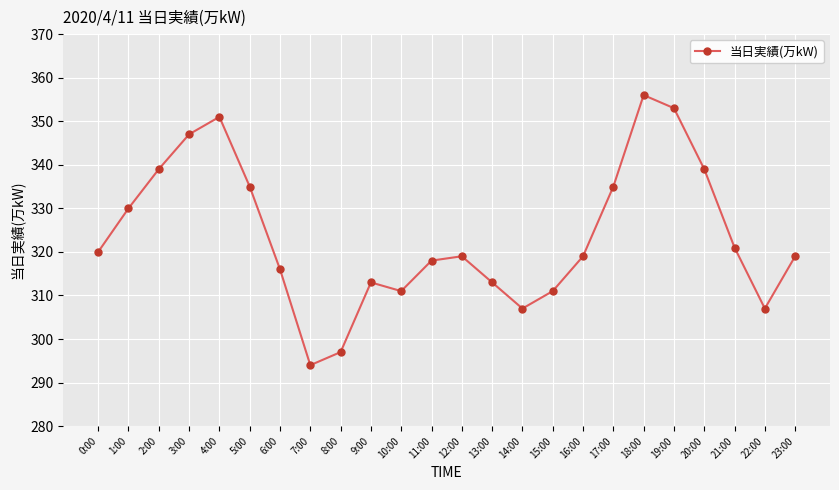

How many lines are shown in the chart?

1